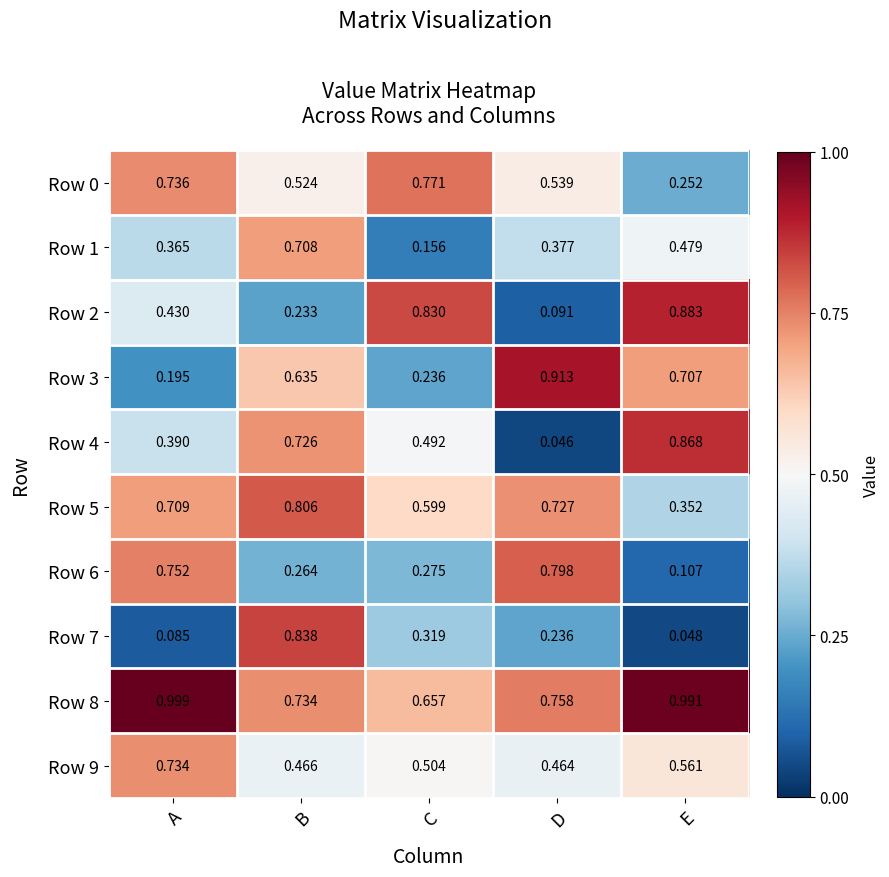

Where is Row 1 nearest to the value 0?

C